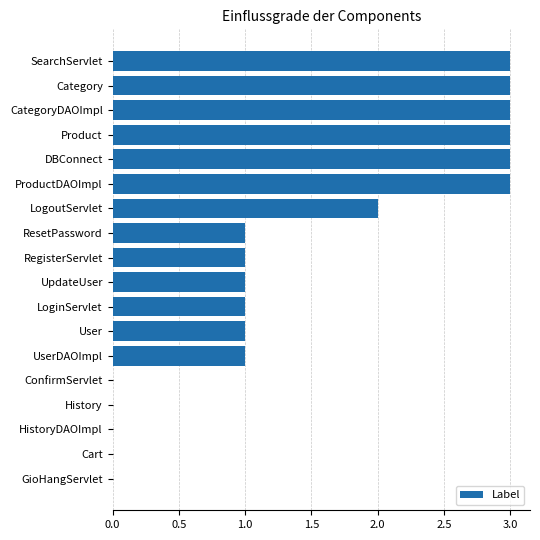

What is the sum of the values at History and SearchServlet?

3